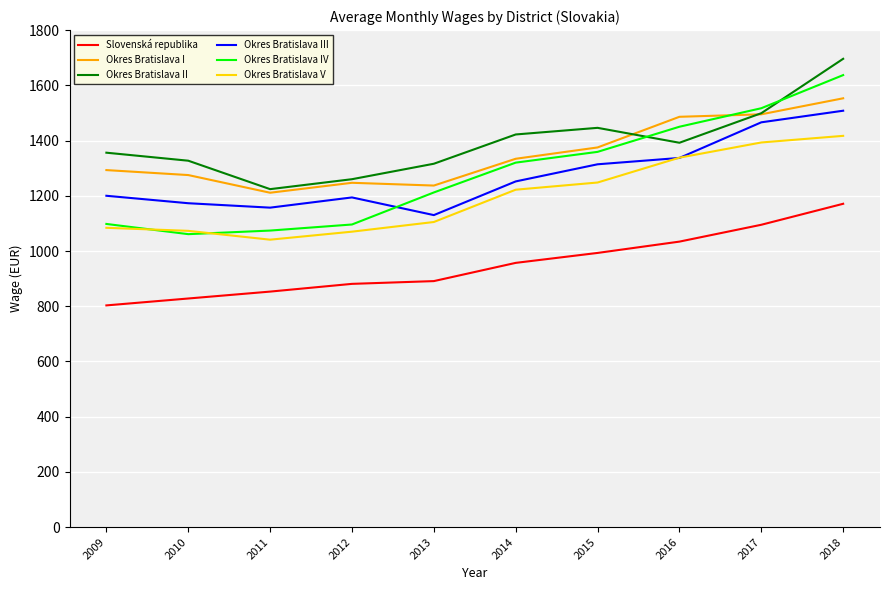

The Okres Bratislava V series shows 1222 at 2014. True or false?

True